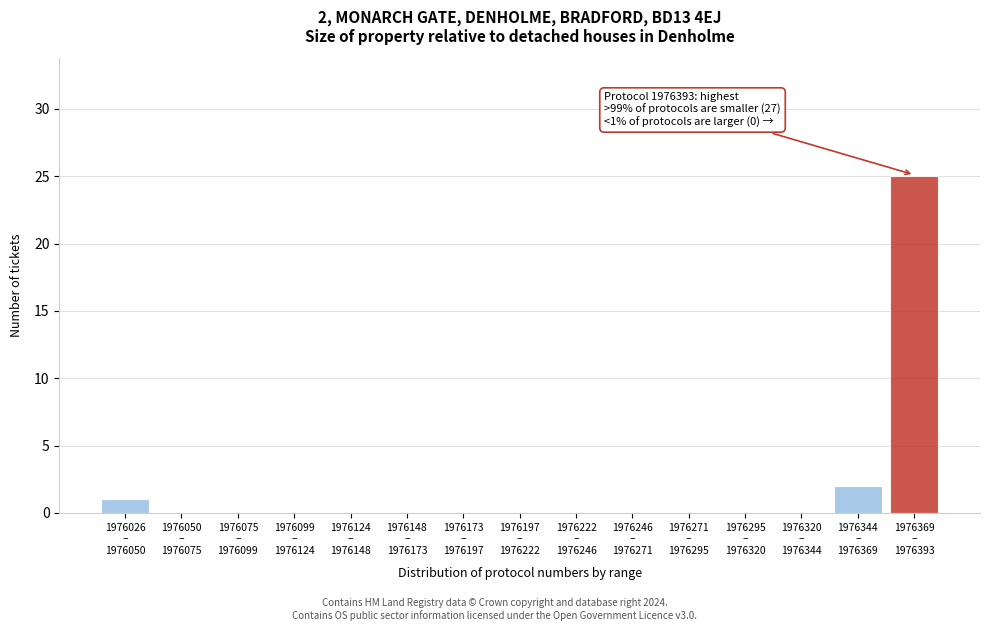

What is the greatest value displayed?

25